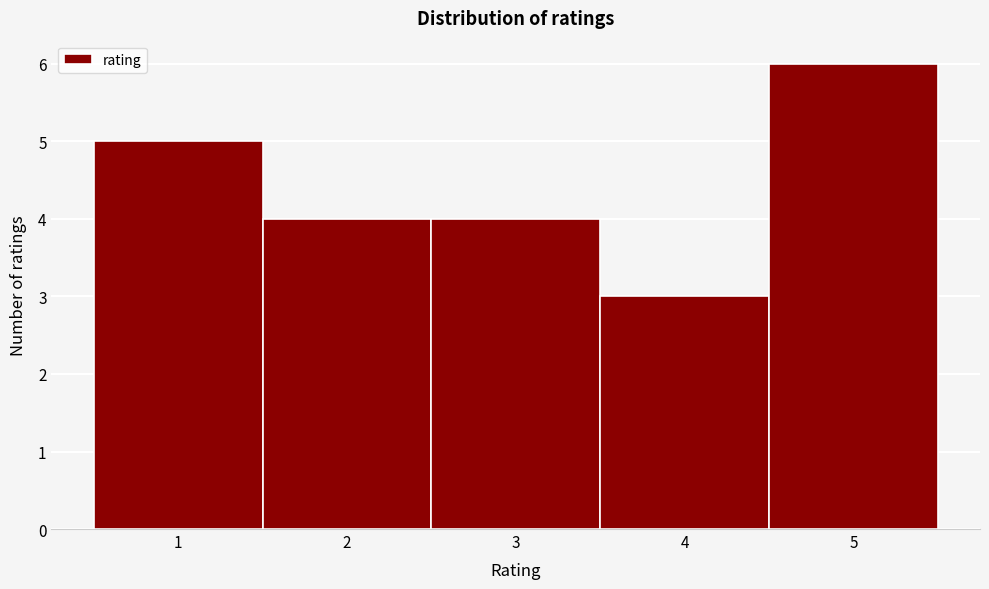

Reading left to right, list every bar in this chart as the range it spans on the x-axis followed by its height. The values are not printed on the chart, so give them approximately, as read against the axis.

0.5 to 1.5: 5
1.5 to 2.5: 4
2.5 to 3.5: 4
3.5 to 4.5: 3
4.5 to 5.5: 6